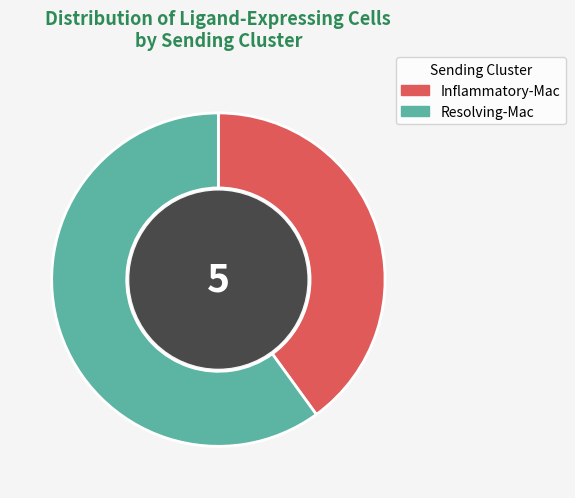

The Inflammatory-Mac slice represents 40% of the pie. True or false?

True